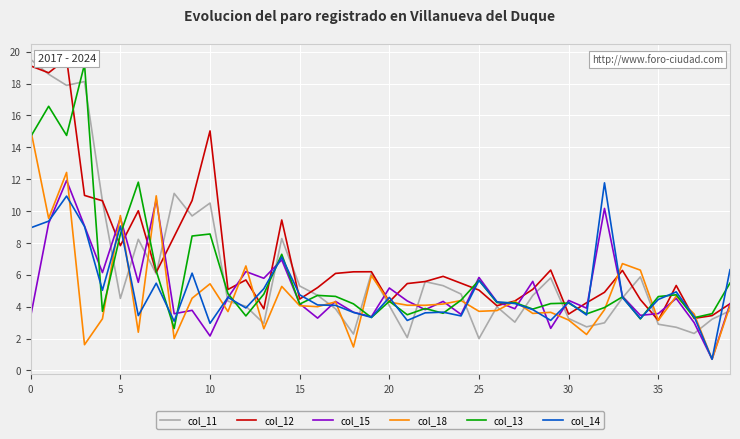

What is the maximum value for col_12?

19.6